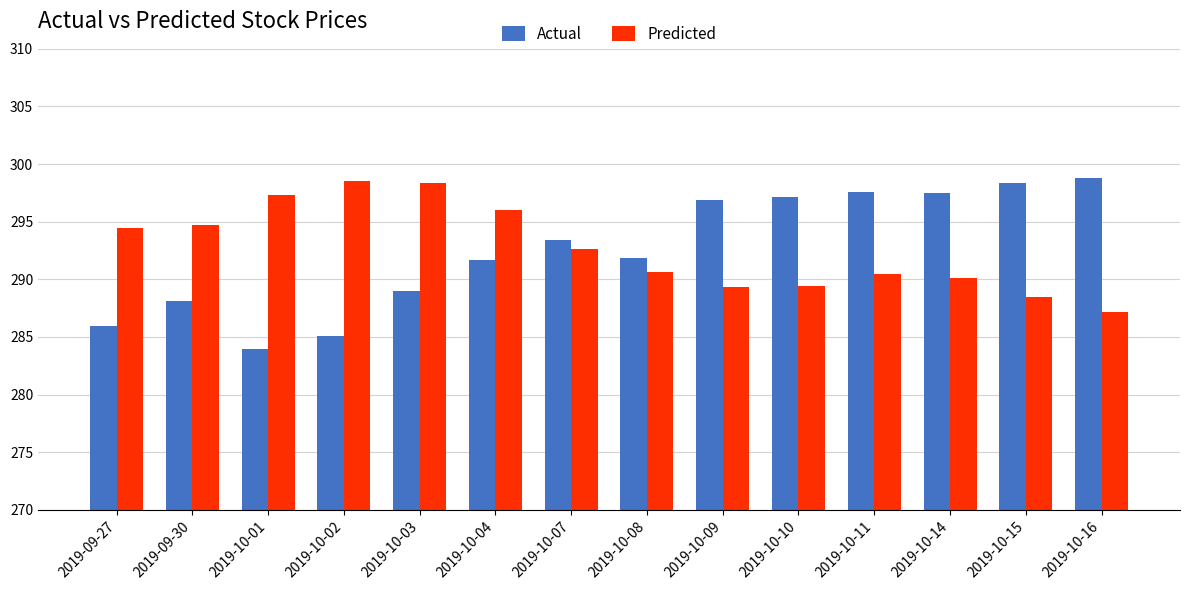

What value does the Predicted series have at 2019-10-08?

290.6